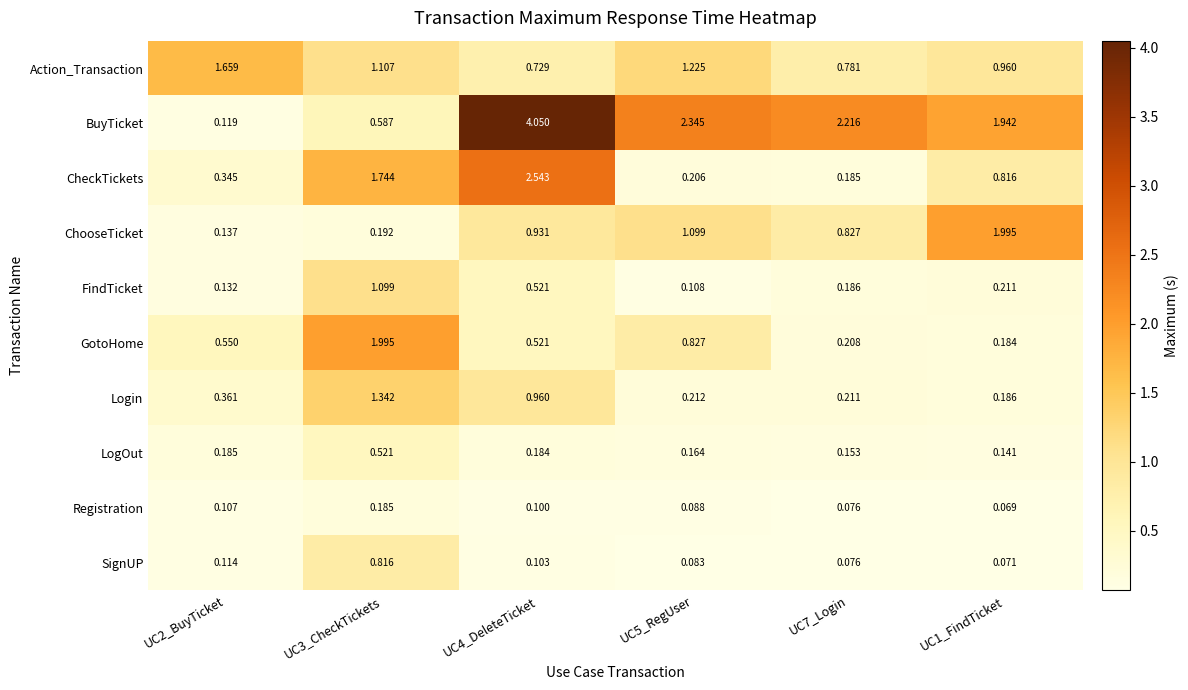

At UC3_CheckTickets, list the series in order from smallest to largest.

Registration, ChooseTicket, LogOut, BuyTicket, SignUP, FindTicket, Action_Transaction, Login, CheckTickets, GotoHome